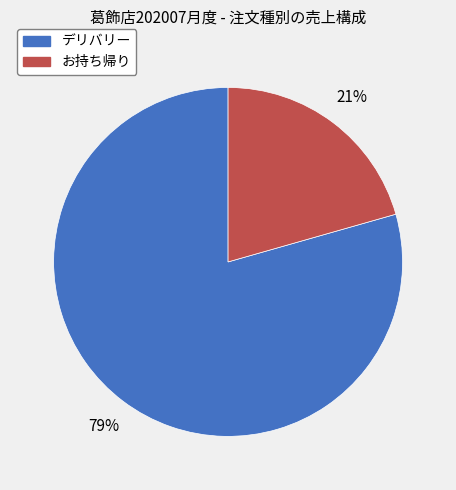

What is the ratio of the value at お持ち帰り to the value at デリバリー?

0.3